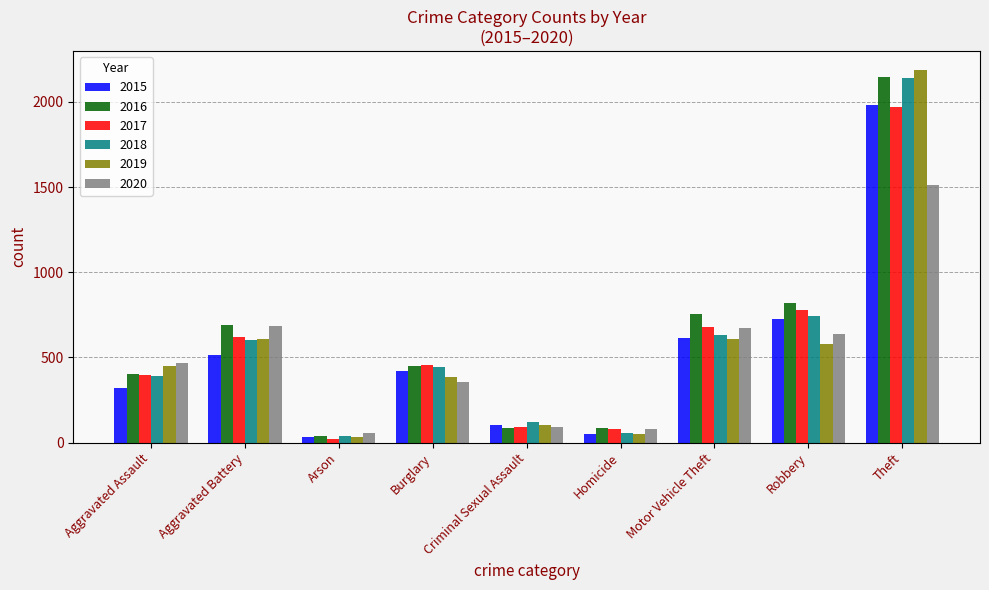

How many data points in 2016 are less than 451?

4